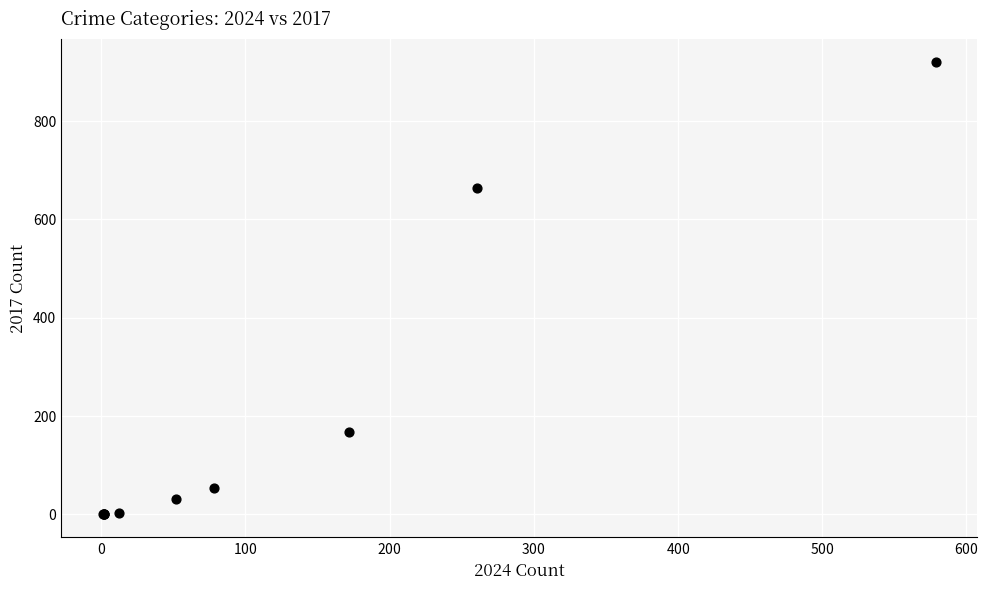

What Y value in the scatter plot is closest to 460?

664